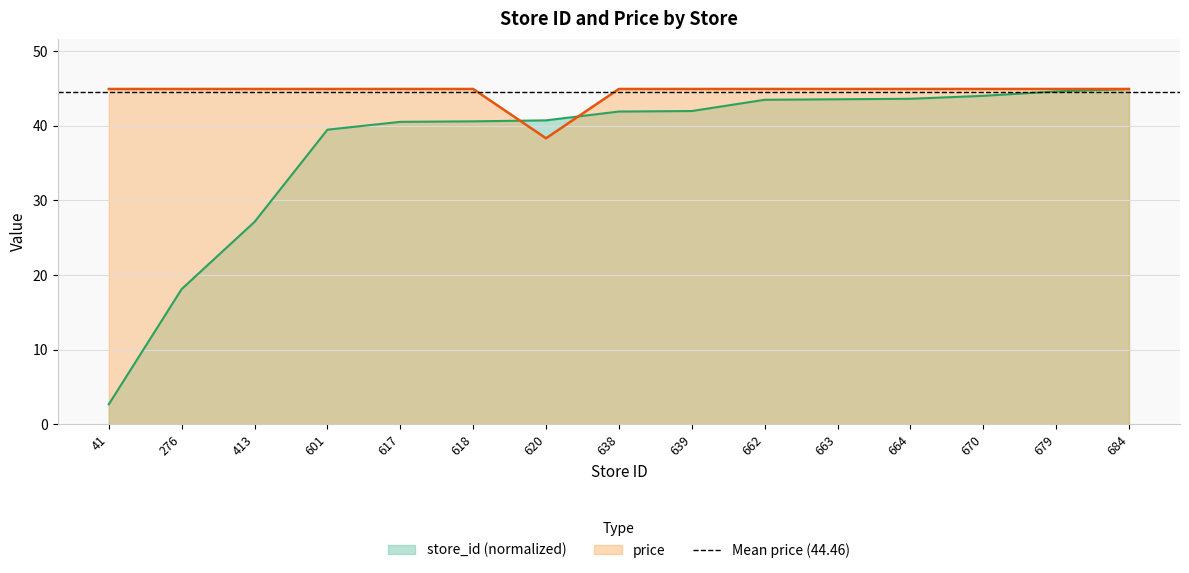

List the labels in order of store_id value, smallest first.

41, 276, 413, 601, 617, 618, 620, 638, 639, 662, 663, 664, 670, 679, 684